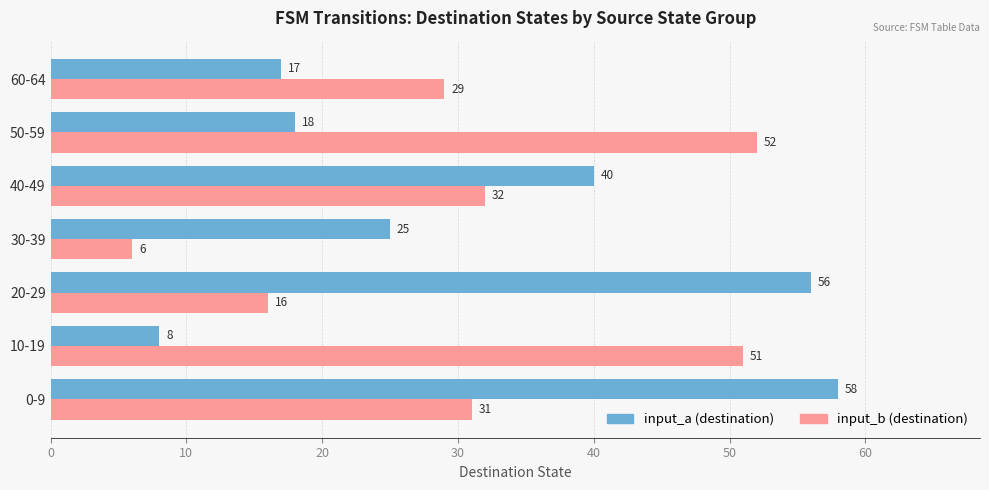

At which category is the sum across all series the highest?

0-9